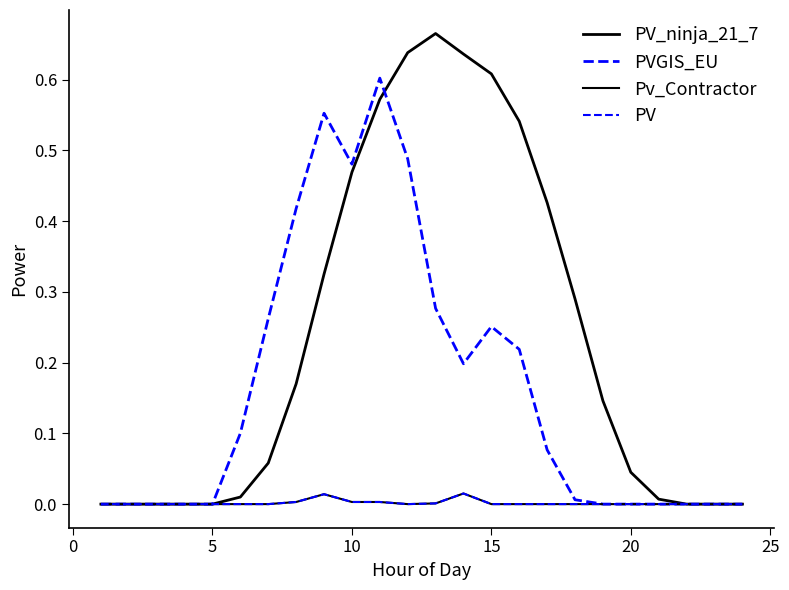

Is this an area chart (filled region under the line)?

No